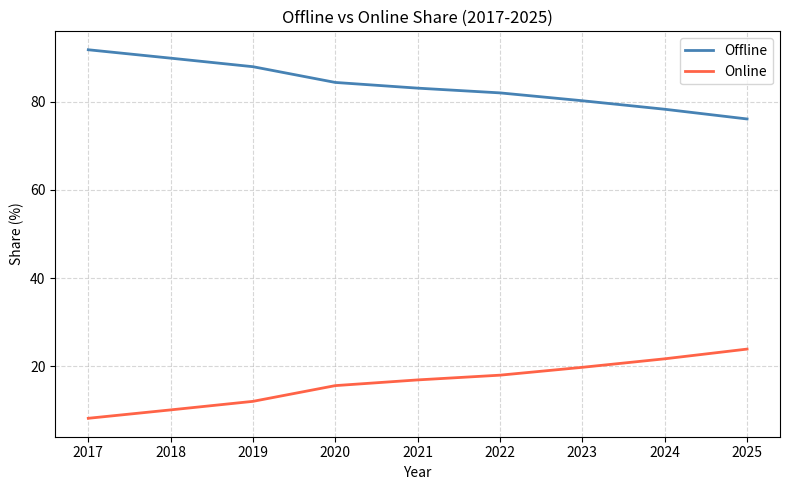

True or false: Offline has a value of 122.4 at 2023.

False